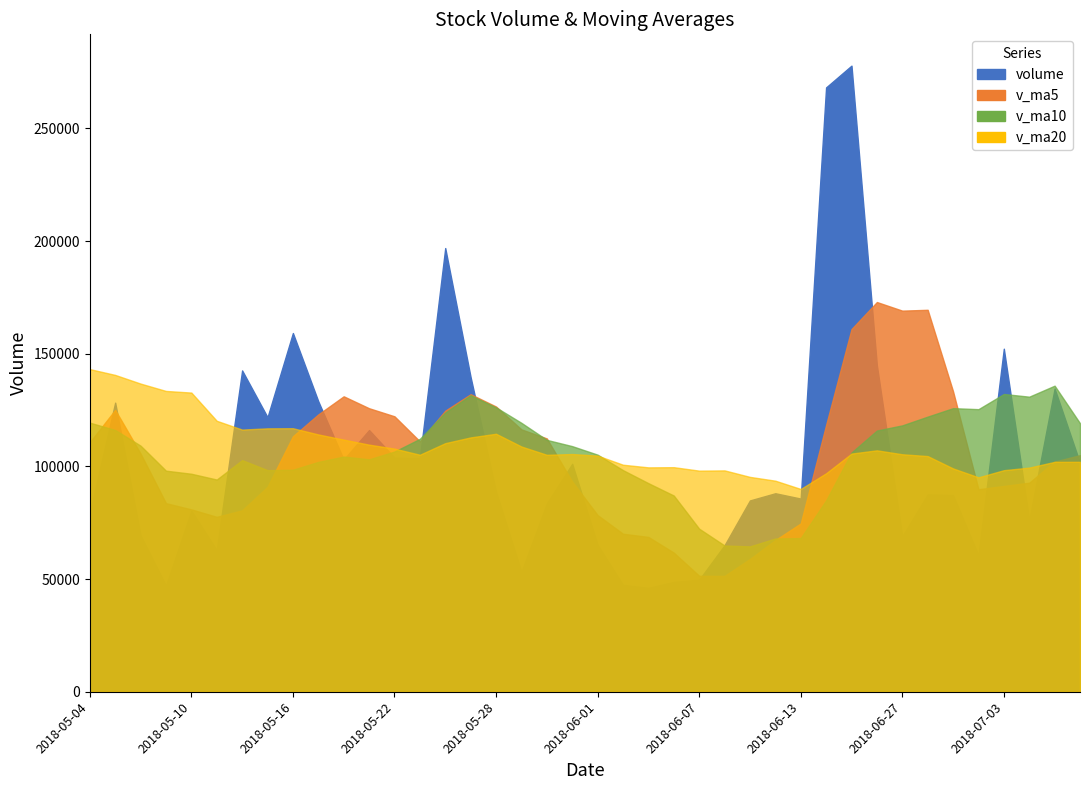

The v_ma20 series shows 132757.6 at 2018-05-10. True or false?

True